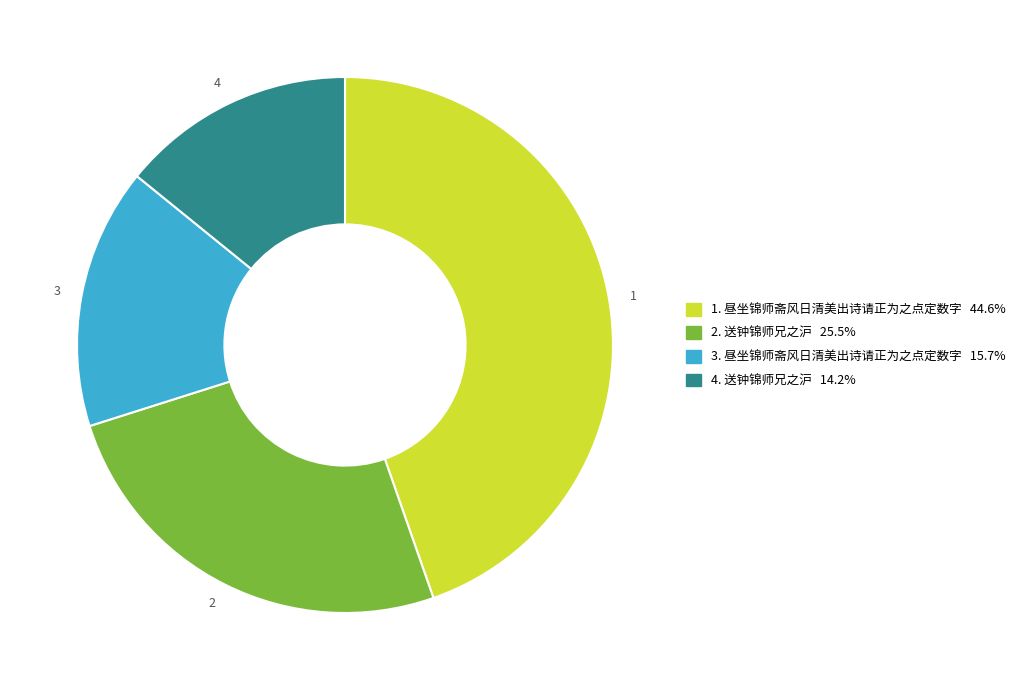

What is the smallest slice in the pie chart?

4